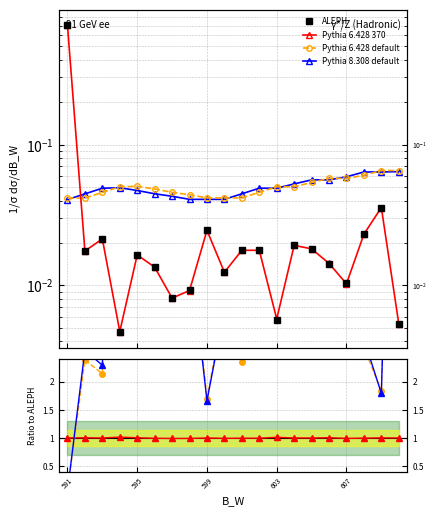

Which series ends up on top after the final intersection of Pythia 6.428 370 and Pythia 6.428 default?

Pythia 6.428 default